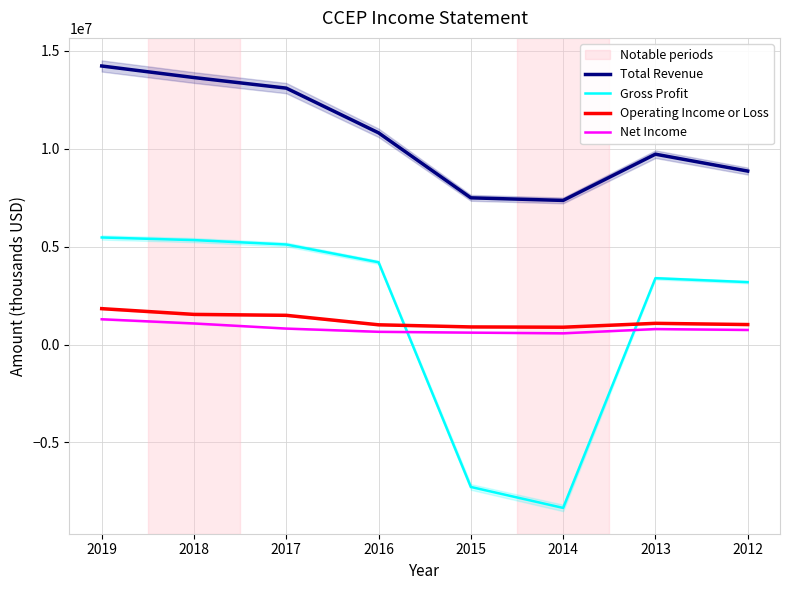

What is the value of the Operating Income or Loss point at the 7th from the left?

1081200